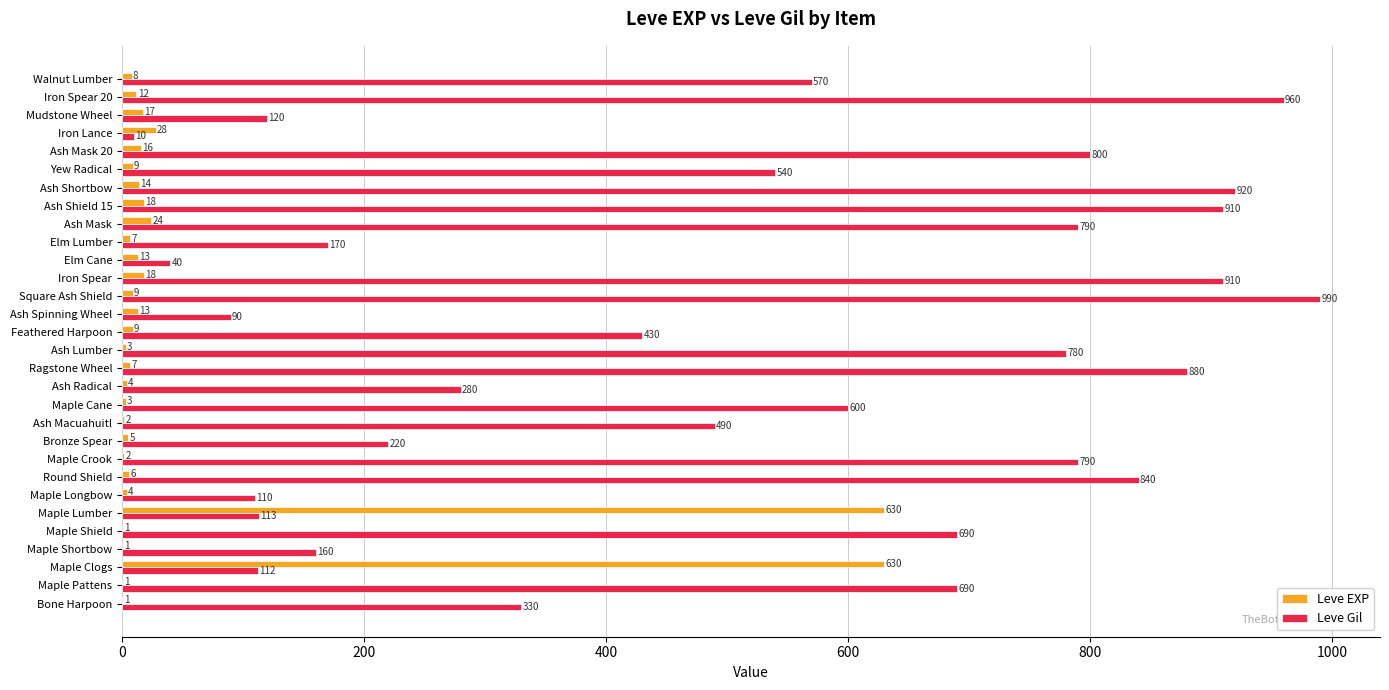

At which label is Leve Gil closest to 500?

Ash Macuahuitl